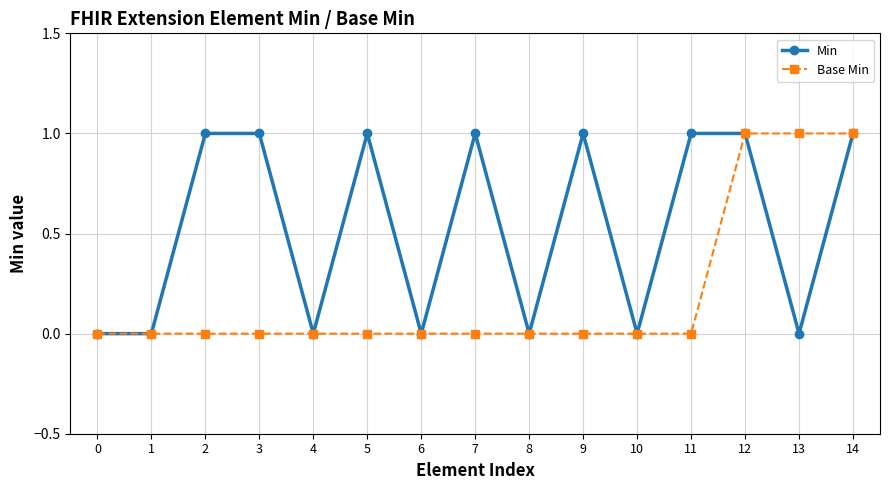

How many data points in Min are less than 1?

7